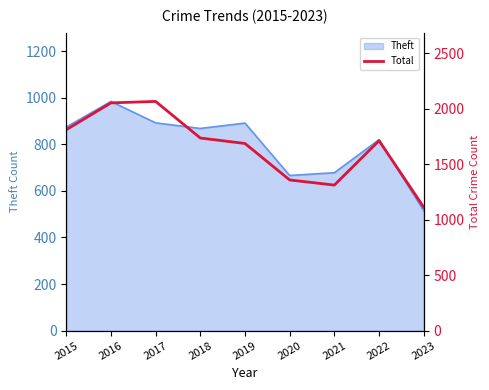

How many points are lower than both their immediate neighbors (excluding endpoints)?

1